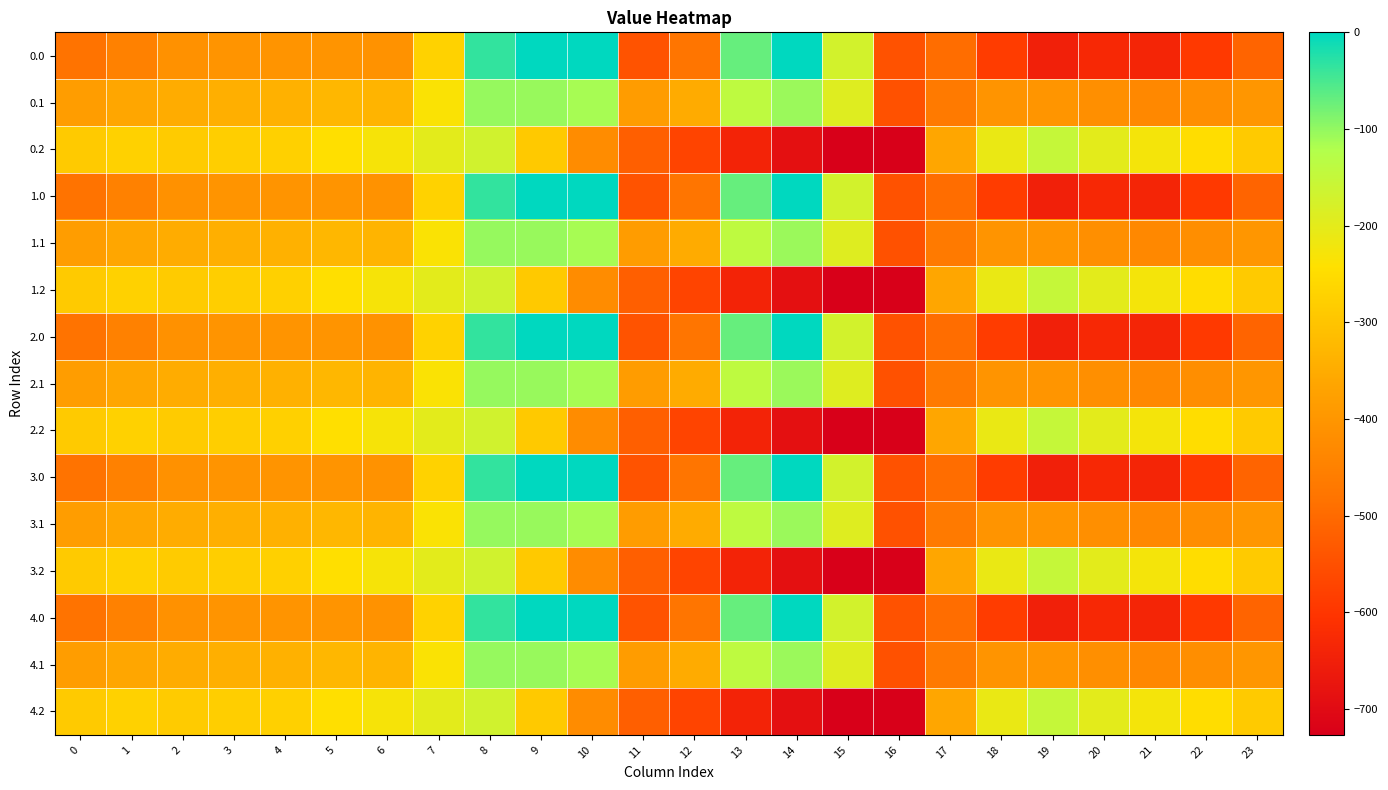

Reading left to right, what are all the values shown in this chart?

0.0: 0=-482.0	1=-449.5	2=-410.3	3=-404.4	4=-404.9	5=-403.8	6=-408.0	7=-270.7	8=-35.0	9=0.0	10=0.0	11=-544.3	12=-477.2	13=-70.2	14=-0.3	15=-172.8	16=-545.4	17=-494.8	18=-586.7	19=-649.2	20=-629.9	21=-638.4	22=-592.3	23=-511.3
0.1: 0=-384.6	1=-361.1	2=-347.9	3=-342.7	4=-339.6	5=-325.7	6=-332.2	7=-234.9	8=-102.3	9=-104.8	10=-114.0	11=-384.7	12=-350.8	13=-141.2	14=-105.5	15=-190.4	16=-547.3	17=-466.6	18=-405.4	19=-400.2	20=-414.5	21=-432.4	22=-419.9	23=-399.4
0.2: 0=-287.1	1=-272.7	2=-285.5	3=-281.0	4=-274.4	5=-245.0	6=-228.8	7=-199.0	8=-169.5	9=-288.5	10=-423.5	11=-520.6	12=-571.2	13=-640.4	14=-687.4	15=-725.8	16=-726.6	17=-362.4	18=-210.0	19=-151.0	20=-199.2	21=-226.4	22=-247.4	23=-287.5
1.0: 0=-482.0	1=-449.5	2=-410.3	3=-404.4	4=-404.9	5=-403.8	6=-408.0	7=-270.7	8=-35.0	9=0.0	10=0.0	11=-544.3	12=-477.2	13=-70.2	14=-0.3	15=-172.8	16=-545.4	17=-494.8	18=-586.7	19=-649.2	20=-629.9	21=-638.4	22=-592.3	23=-511.3
1.1: 0=-384.6	1=-361.1	2=-347.9	3=-342.7	4=-339.6	5=-325.7	6=-332.2	7=-234.9	8=-102.3	9=-104.8	10=-114.0	11=-384.7	12=-350.8	13=-141.2	14=-105.5	15=-190.4	16=-547.3	17=-466.6	18=-405.4	19=-400.2	20=-414.5	21=-432.4	22=-419.9	23=-399.4
1.2: 0=-287.1	1=-272.7	2=-285.5	3=-281.0	4=-274.4	5=-245.0	6=-228.8	7=-199.0	8=-169.5	9=-288.5	10=-423.5	11=-520.6	12=-571.2	13=-640.4	14=-687.4	15=-725.8	16=-726.6	17=-362.4	18=-210.0	19=-151.0	20=-199.2	21=-226.4	22=-247.4	23=-287.5
2.0: 0=-482.0	1=-449.5	2=-410.3	3=-404.4	4=-404.9	5=-403.8	6=-408.0	7=-270.7	8=-35.0	9=0.0	10=0.0	11=-544.3	12=-477.2	13=-70.2	14=-0.3	15=-172.8	16=-545.4	17=-494.8	18=-586.7	19=-649.2	20=-629.9	21=-638.4	22=-592.3	23=-511.3
2.1: 0=-384.6	1=-361.1	2=-347.9	3=-342.7	4=-339.6	5=-325.7	6=-332.2	7=-234.9	8=-102.3	9=-104.8	10=-114.0	11=-384.7	12=-350.8	13=-141.2	14=-105.5	15=-190.4	16=-547.3	17=-466.6	18=-405.4	19=-400.2	20=-414.5	21=-432.4	22=-419.9	23=-399.4
2.2: 0=-287.1	1=-272.7	2=-285.5	3=-281.0	4=-274.4	5=-245.0	6=-228.8	7=-199.0	8=-169.5	9=-288.5	10=-423.5	11=-520.6	12=-571.2	13=-640.4	14=-687.4	15=-725.8	16=-726.6	17=-362.4	18=-210.0	19=-151.0	20=-199.2	21=-226.4	22=-247.4	23=-287.5
3.0: 0=-482.0	1=-449.5	2=-410.3	3=-404.4	4=-404.9	5=-403.8	6=-408.0	7=-270.7	8=-35.0	9=0.0	10=0.0	11=-544.3	12=-477.2	13=-70.2	14=-0.3	15=-172.8	16=-545.4	17=-494.8	18=-586.7	19=-649.2	20=-629.9	21=-638.4	22=-592.3	23=-511.3
3.1: 0=-384.6	1=-361.1	2=-347.9	3=-342.7	4=-339.6	5=-325.7	6=-332.2	7=-234.9	8=-102.3	9=-104.8	10=-114.0	11=-384.7	12=-350.8	13=-141.2	14=-105.5	15=-190.4	16=-547.3	17=-466.6	18=-405.4	19=-400.2	20=-414.5	21=-432.4	22=-419.9	23=-399.4
3.2: 0=-287.1	1=-272.7	2=-285.5	3=-281.0	4=-274.4	5=-245.0	6=-228.8	7=-199.0	8=-169.5	9=-288.5	10=-423.5	11=-520.6	12=-571.2	13=-640.4	14=-687.4	15=-725.8	16=-726.6	17=-362.4	18=-210.0	19=-151.0	20=-199.2	21=-226.4	22=-247.4	23=-287.5
4.0: 0=-482.0	1=-449.5	2=-410.3	3=-404.4	4=-404.9	5=-403.8	6=-408.0	7=-270.7	8=-35.0	9=0.0	10=0.0	11=-544.3	12=-477.2	13=-70.2	14=-0.3	15=-172.8	16=-545.4	17=-494.8	18=-586.7	19=-649.2	20=-629.9	21=-638.4	22=-592.3	23=-511.3
4.1: 0=-384.6	1=-361.1	2=-347.9	3=-342.7	4=-339.6	5=-325.7	6=-332.2	7=-234.9	8=-102.3	9=-104.8	10=-114.0	11=-384.7	12=-350.8	13=-141.2	14=-105.5	15=-190.4	16=-547.3	17=-466.6	18=-405.4	19=-400.2	20=-414.5	21=-432.4	22=-419.9	23=-399.4
4.2: 0=-287.1	1=-272.7	2=-285.5	3=-281.0	4=-274.4	5=-245.0	6=-228.8	7=-199.0	8=-169.5	9=-288.5	10=-423.5	11=-520.6	12=-571.2	13=-640.4	14=-687.4	15=-725.8	16=-726.6	17=-362.4	18=-210.0	19=-151.0	20=-199.2	21=-226.4	22=-247.4	23=-287.5